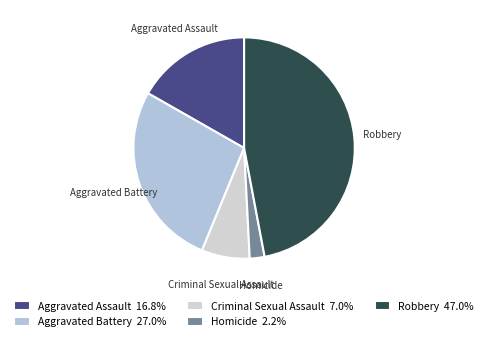

Does any single category account for the majority?

No